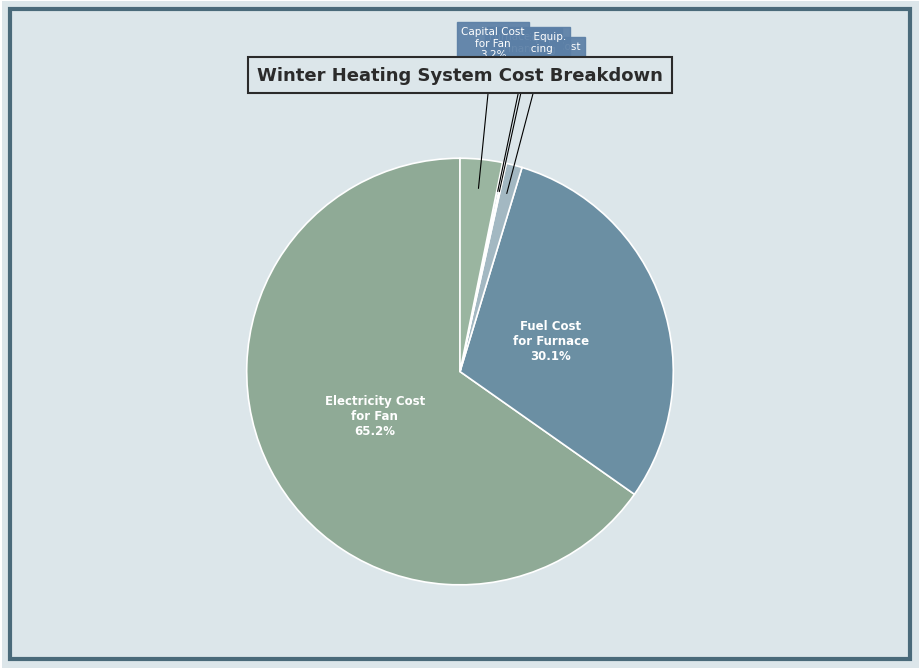

Which slice represents more than half of the pie?

Electricity Cost for Fan (Winter)